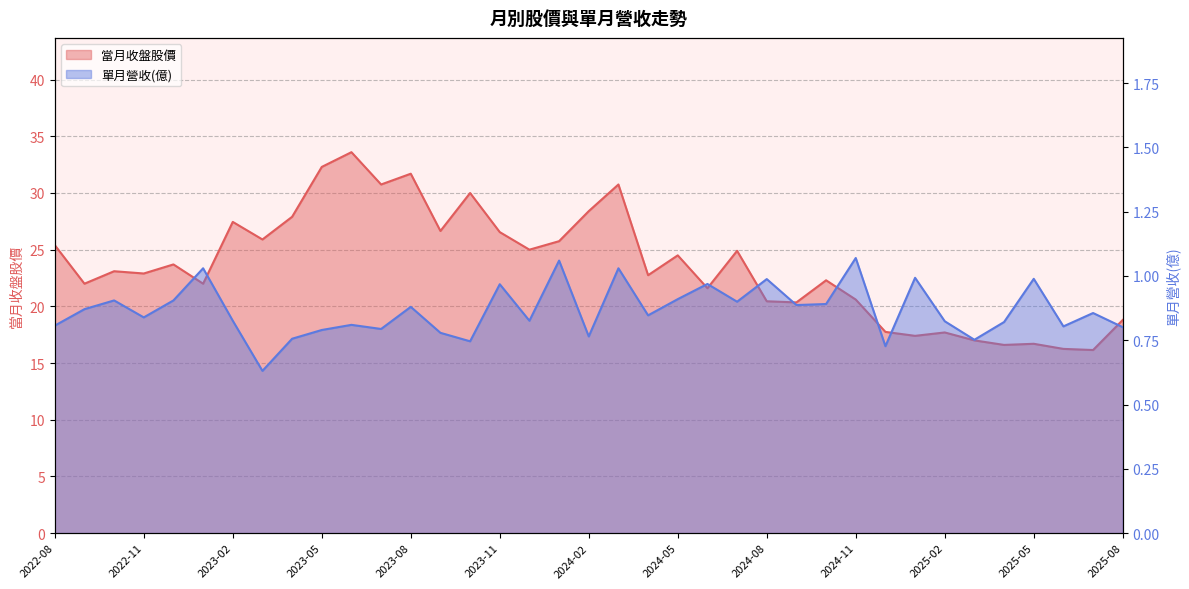

What is the total value across all series at 2025-04?

17.4